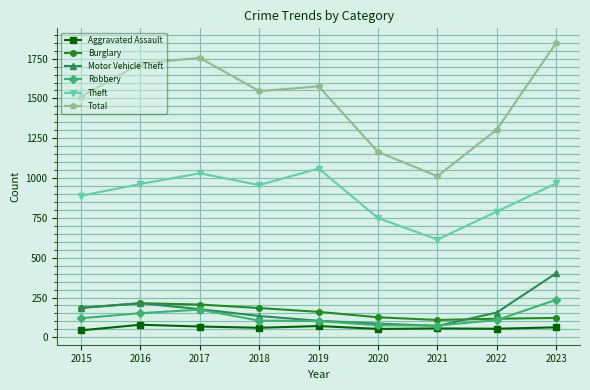

What is the approximate value of Total at 2019?

1576